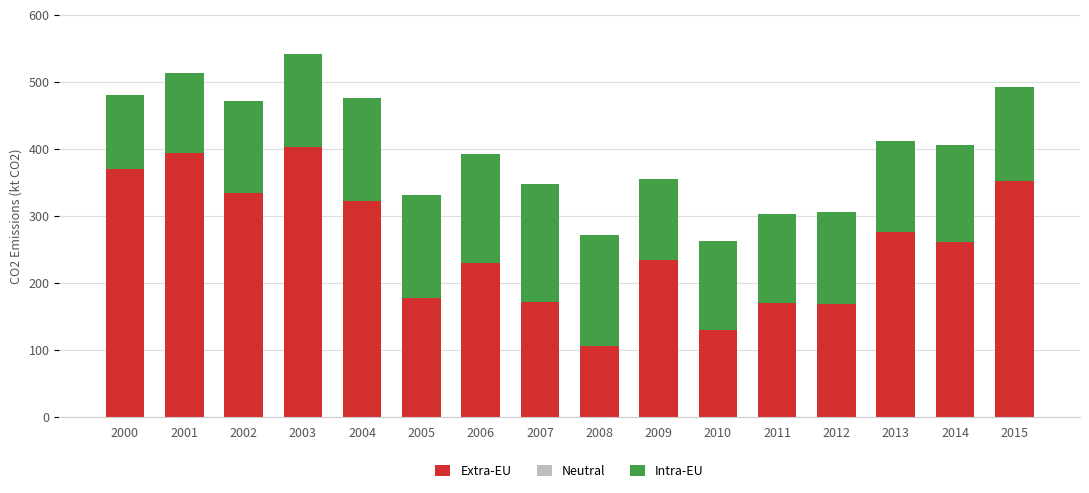

What is the sum of the Extra-EU values at 2004 and 2009?

555.4